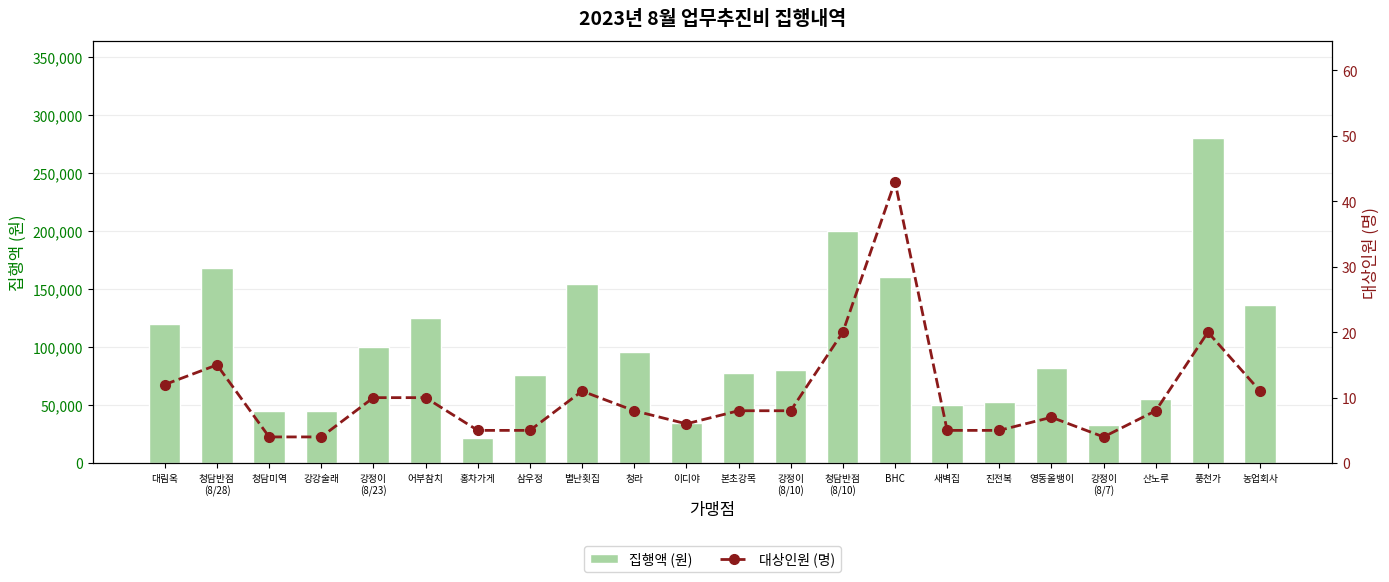

How many groups of bars are there?

22